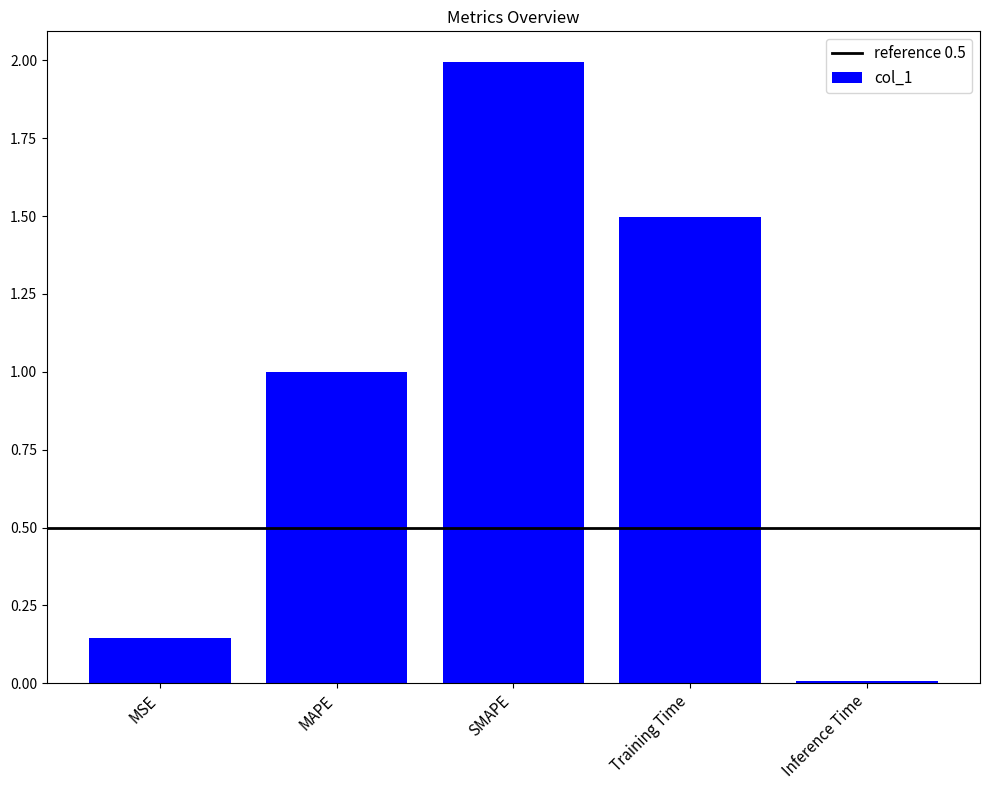

True or false: the data shows 2.0 at SMAPE.

True